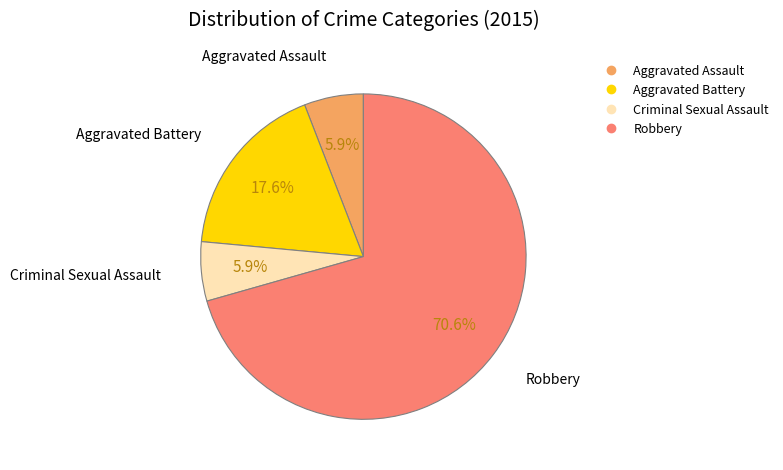

To the nearest percent, what is the combined percentage of Aggravated Assault and Robbery?

76%